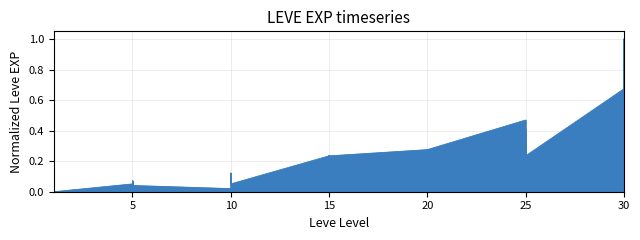

Which category has the highest value across all series?

30